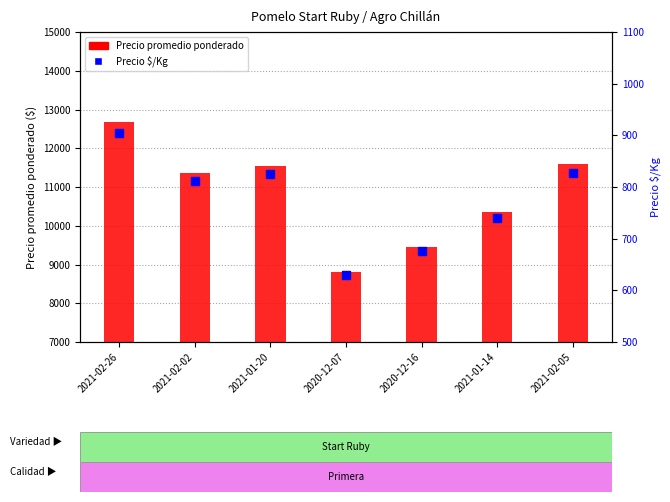

Which series has the largest Y range (max minus min)?

Precio promedio ponderado